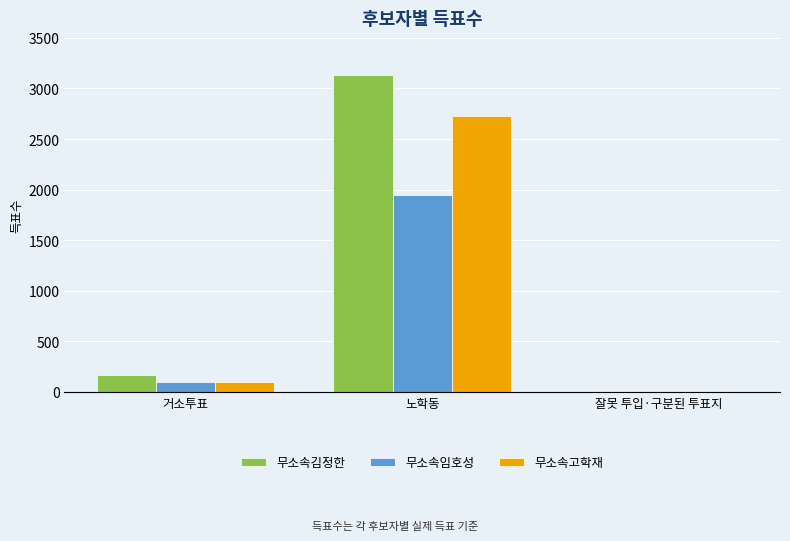

The 무소속김정한 series shows 165 at 거소투표. True or false?

True